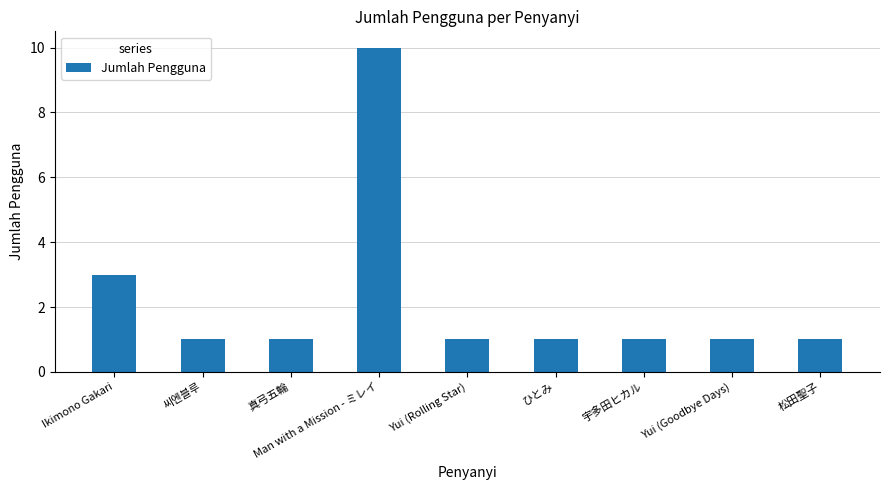

What is the approximate value at 宇多田ヒカル?

1